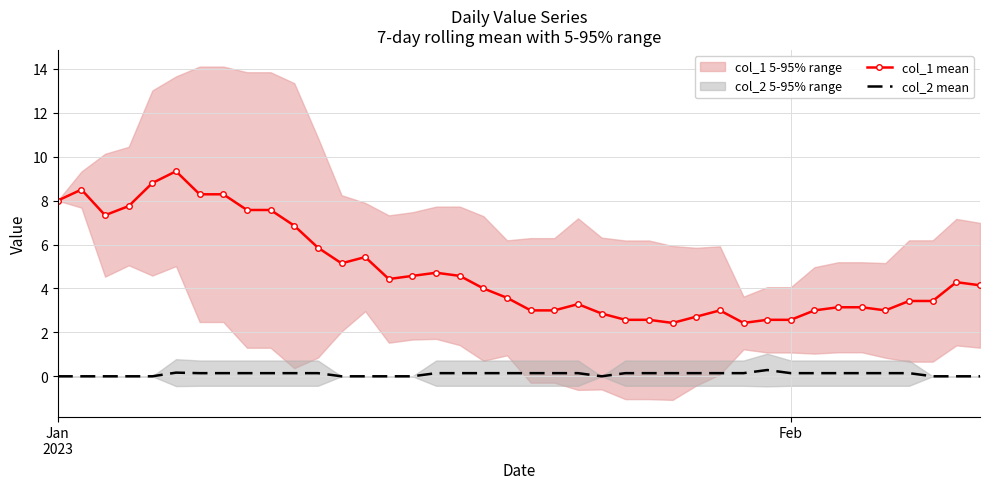

Rank the series by their average value, from highest to lowest.

col_1 mean, col_2 mean